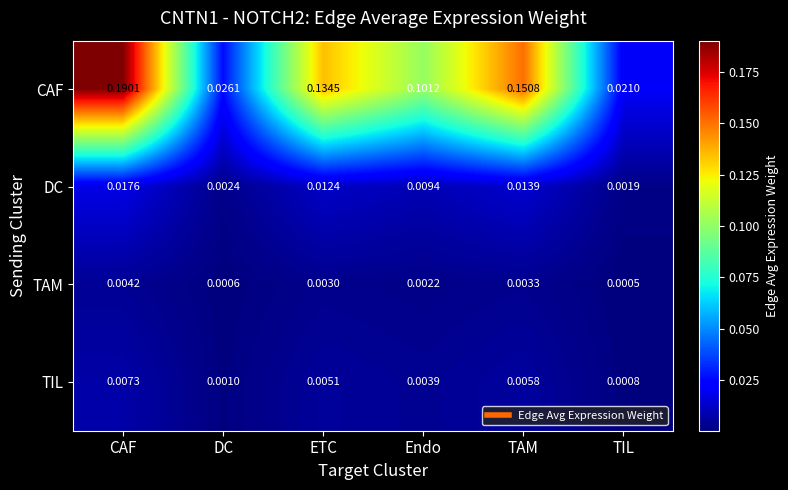

At which category does the chart reach its minimum across all series?

TIL